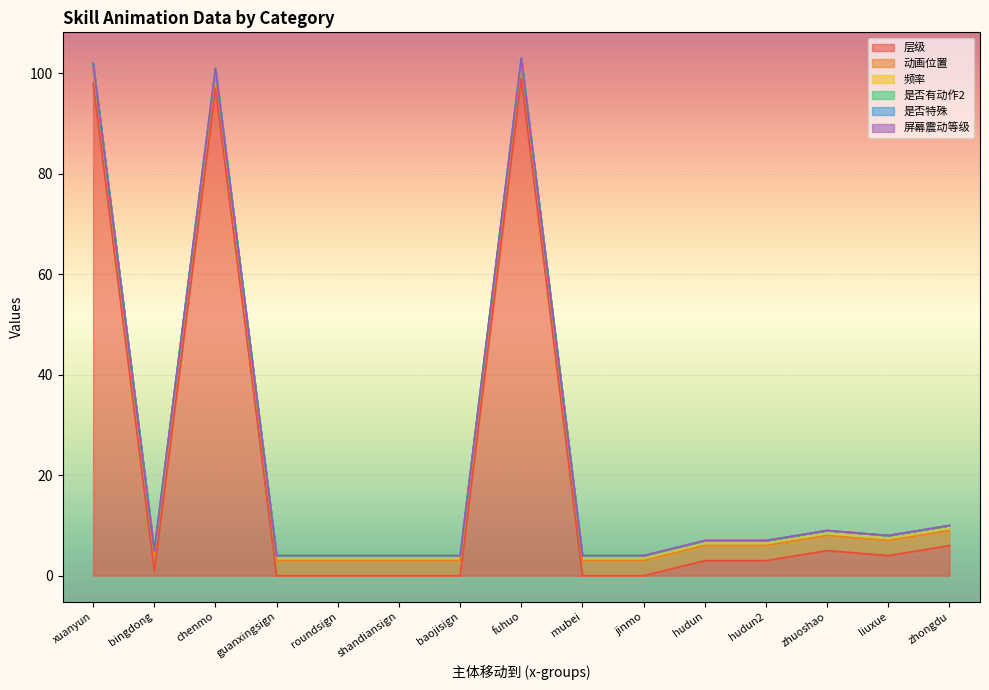

Reading left to right, transcribe all the data shown in this chart.

层级: 98	1	97	0	0	0	0	99	0	0	3	3	5	4	6
动画位置: 3	3	3	3	3	3	3	3	3	3	3	3	3	3	3
频率: 1	1	1	1	1	1	1	1	1	1	1	1	1	1	1
是否有动作2: 0	0	0	0	0	0	0	0	0	0	0	0	0	0	0
是否特殊: 0	0	0	0	0	0	0	0	0	0	0	0	0	0	0
屏幕震动等级: 0	0	0	0	0	0	0	0	0	0	0	0	0	0	0